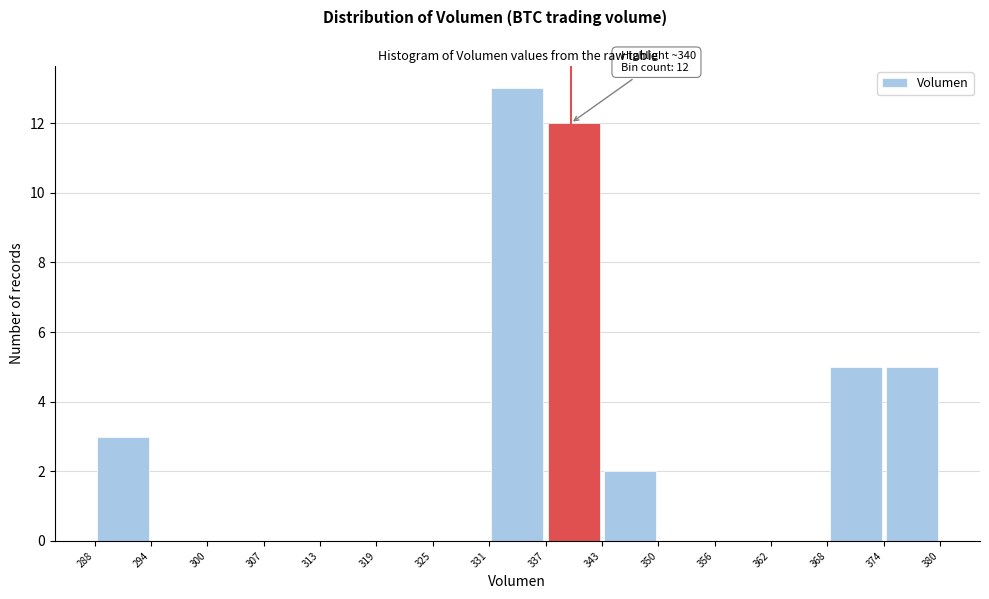

Over which range of the x-axis is the bar tallest?

331 to 337